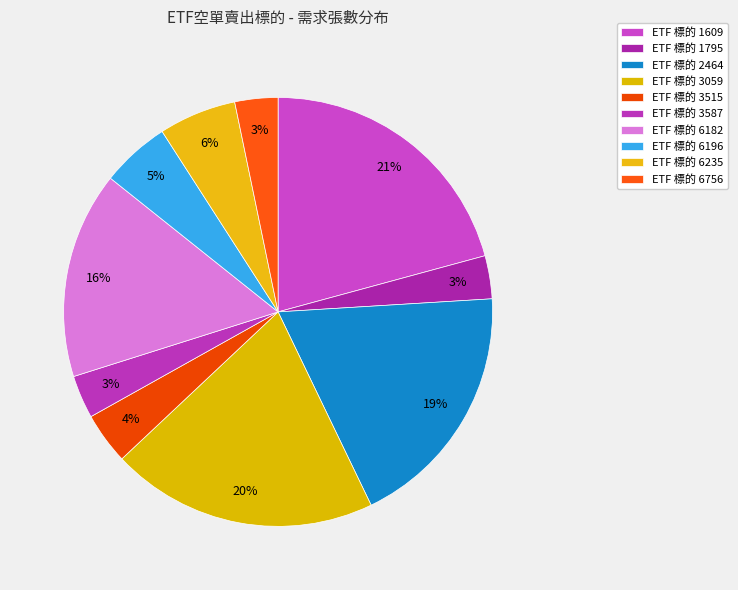

How many slices are in this pie chart?

10